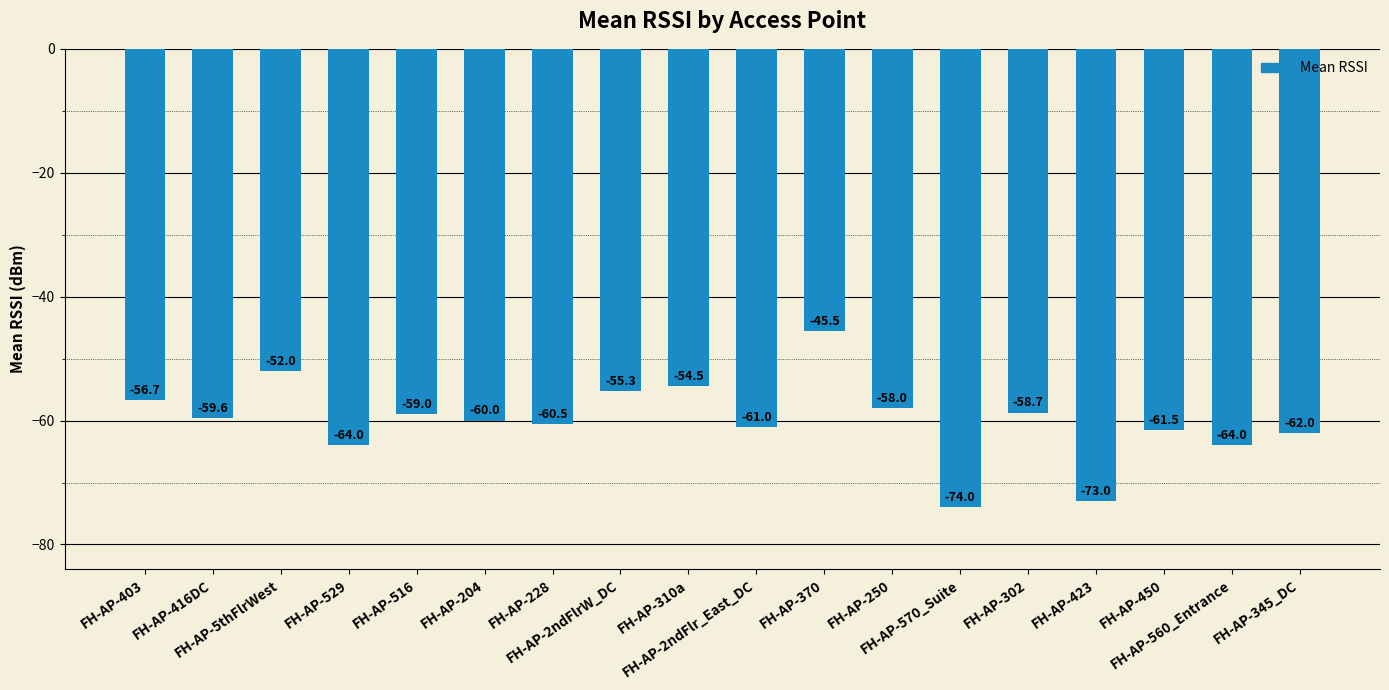

Where does the data first go above -59?

FH-AP-403